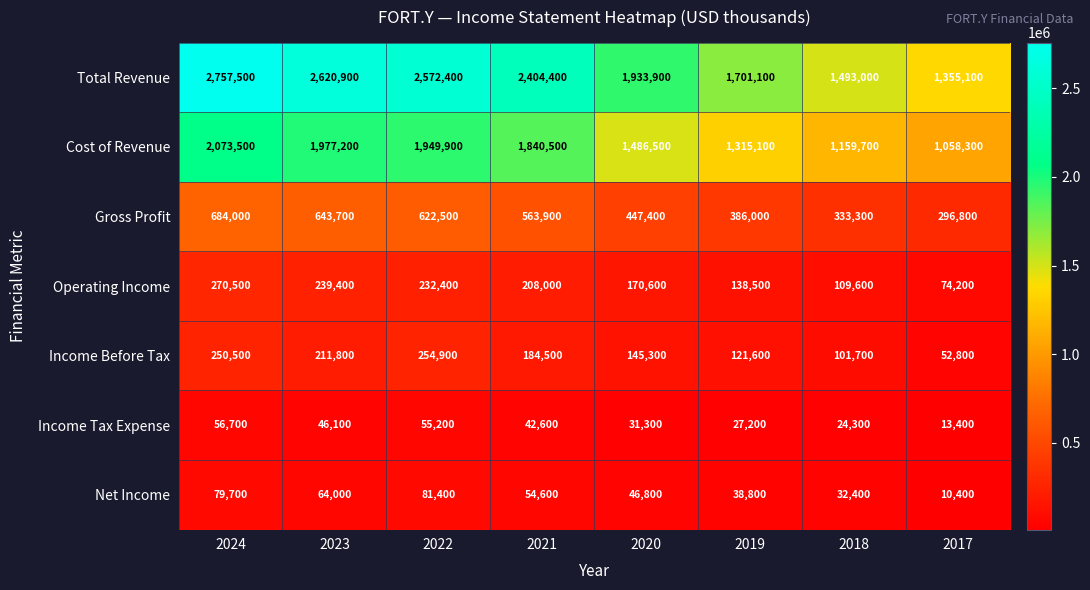

What is the difference between the maximum and minimum values in the Income Tax Expense series?

43300